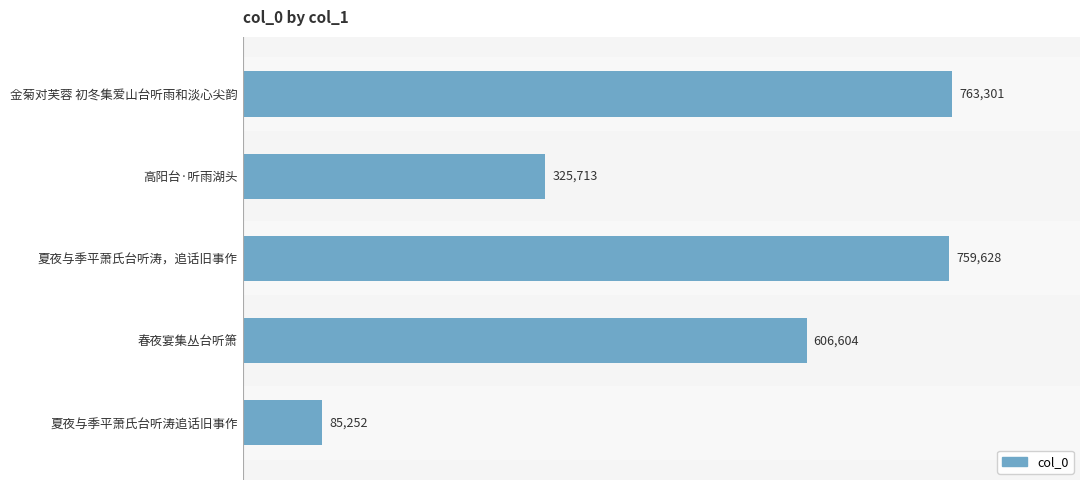

Rank the categories by value from highest to lowest.

金菊对芙蓉 初冬集爱山台听雨和淡心尖韵, 夏夜与季平萧氏台听涛，追话旧事作, 春夜宴集丛台听箫, 高阳台·听雨湖头, 夏夜与季平萧氏台听涛追话旧事作